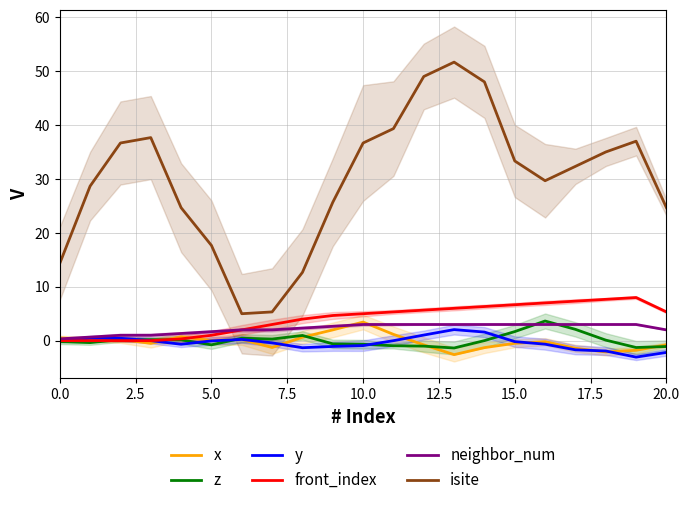

What position from the left is 20?

21